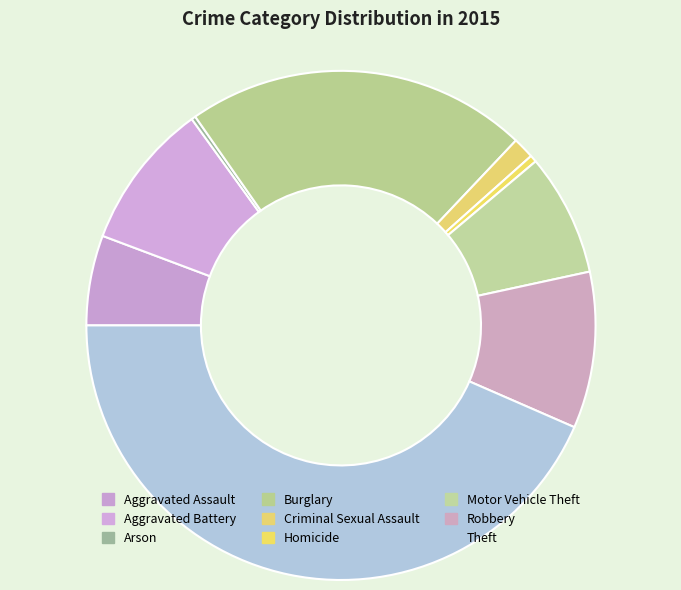

What is the largest slice in the pie chart?

Theft